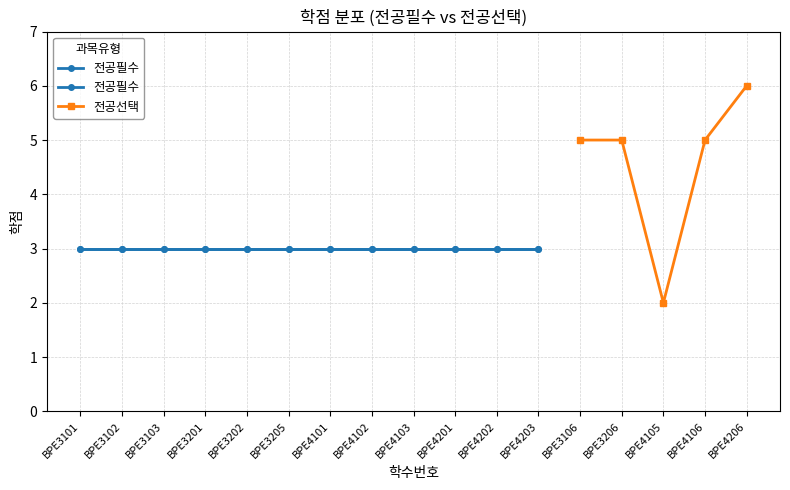

Is it true that 전공선택 equals 1 at BPE4105?

False